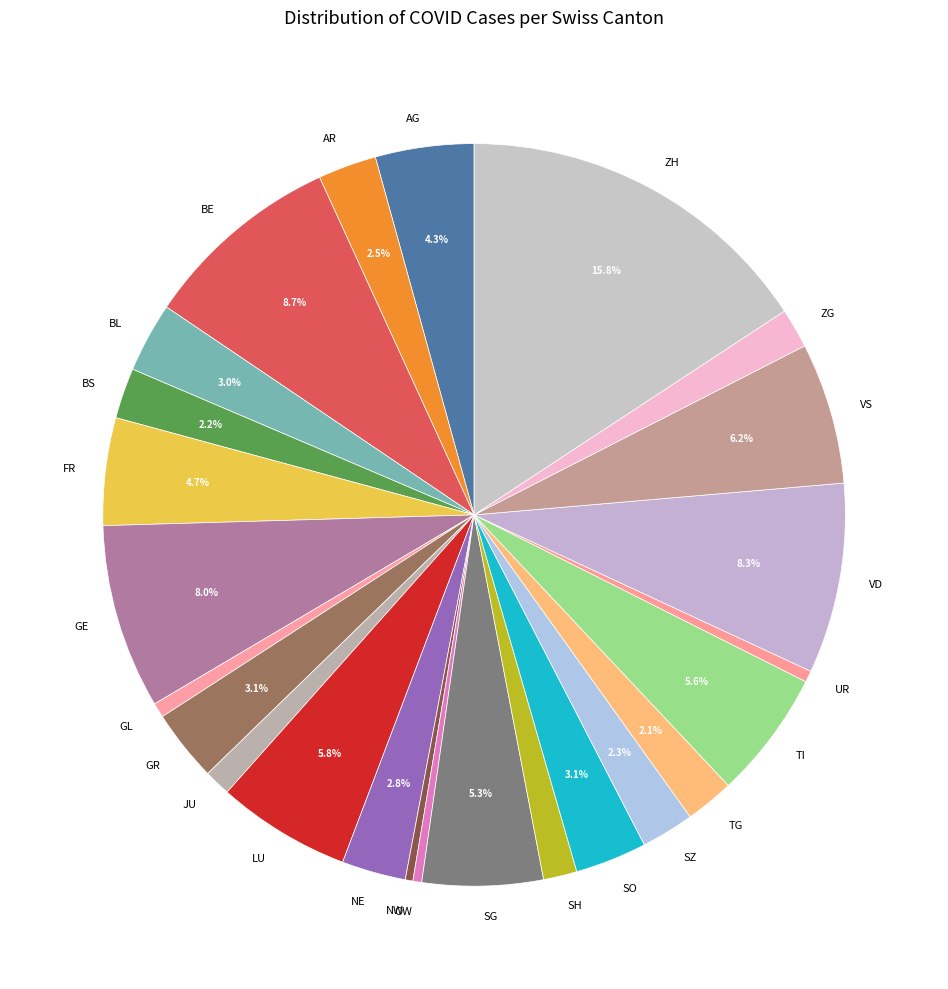

Is there a majority slice in this chart?

No